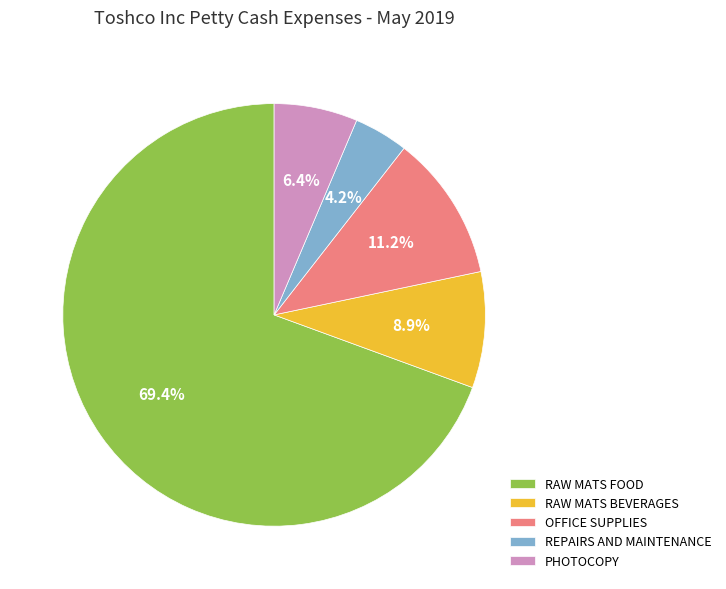

Is there any slice that represents more than half of the pie?

Yes